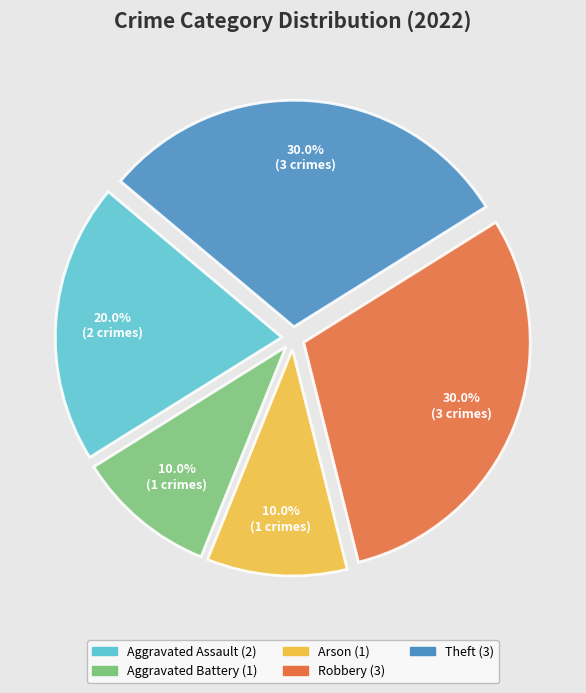

To the nearest percent, what portion does Robbery represent?

30%